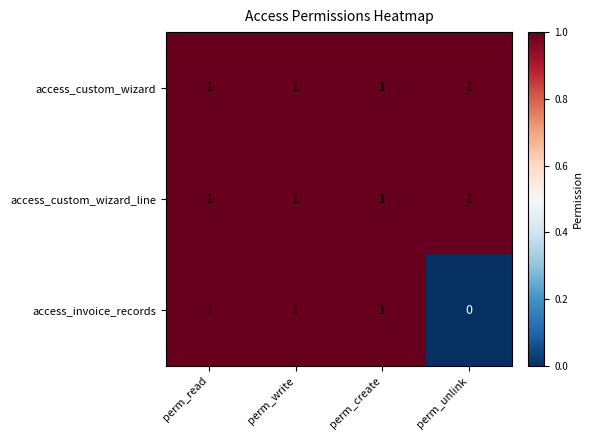

At how many categories does at least one series exceed 0?

4